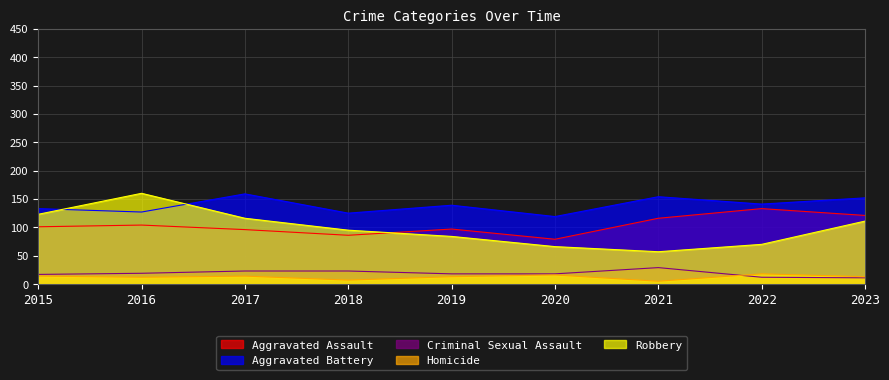

What is the lowest value of the Aggravated Battery series?

119